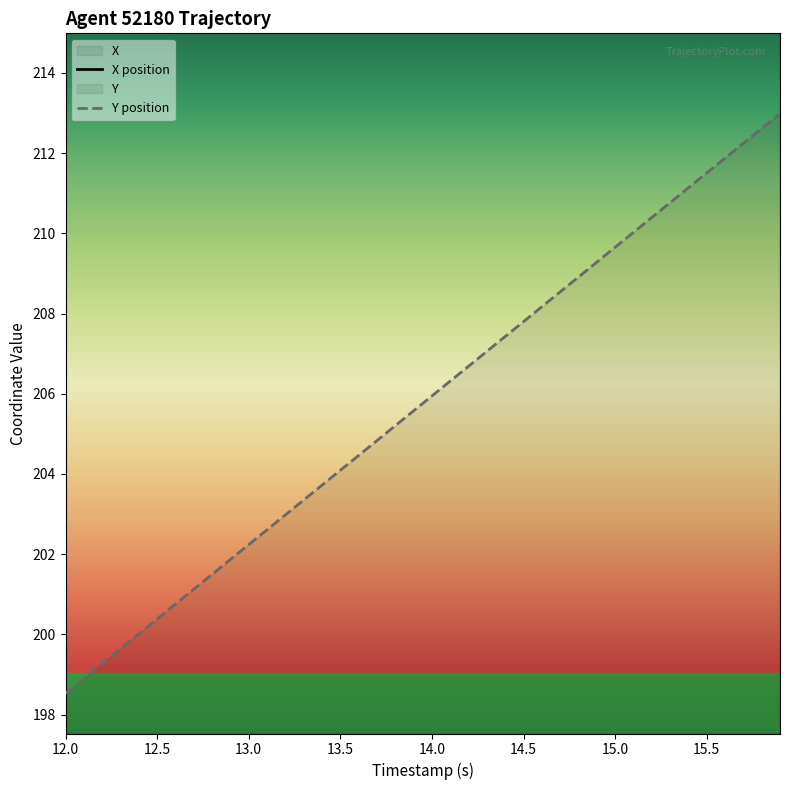

True or false: Y position and X position cross at least once.

False